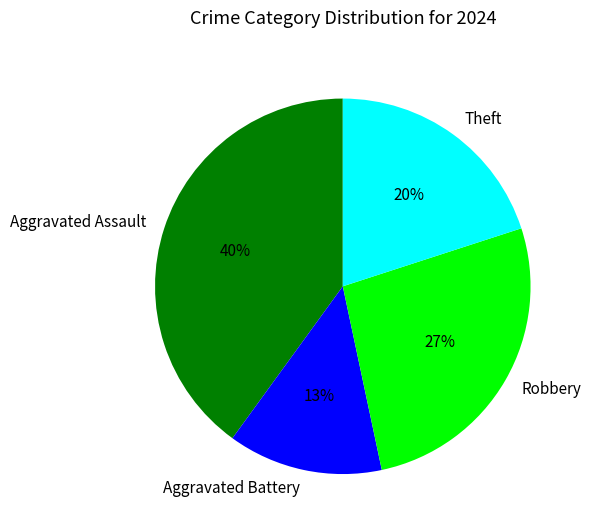

To the nearest percent, what portion does Aggravated Battery represent?

13%